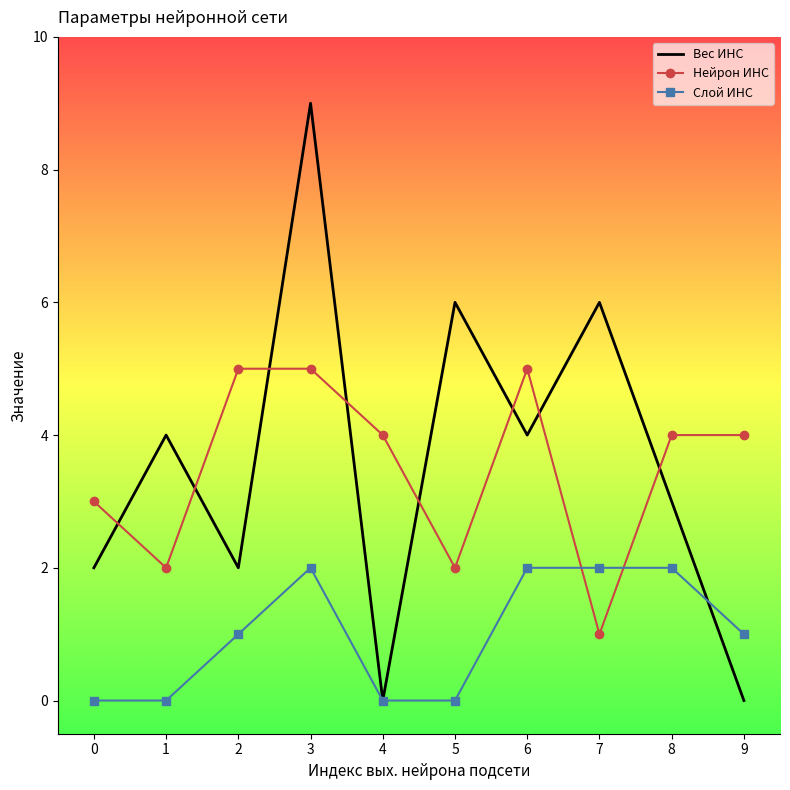

Count the number of categories in the chart.

10